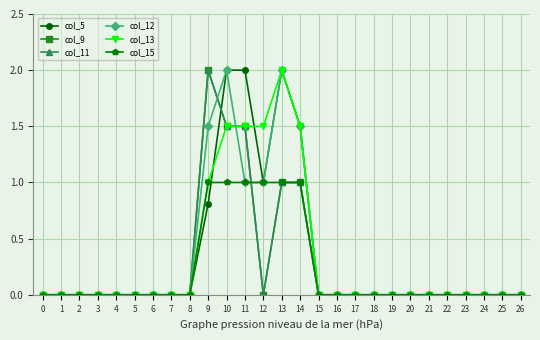

True or false: col_12 has more than 2 points higher than both neighbors.

False